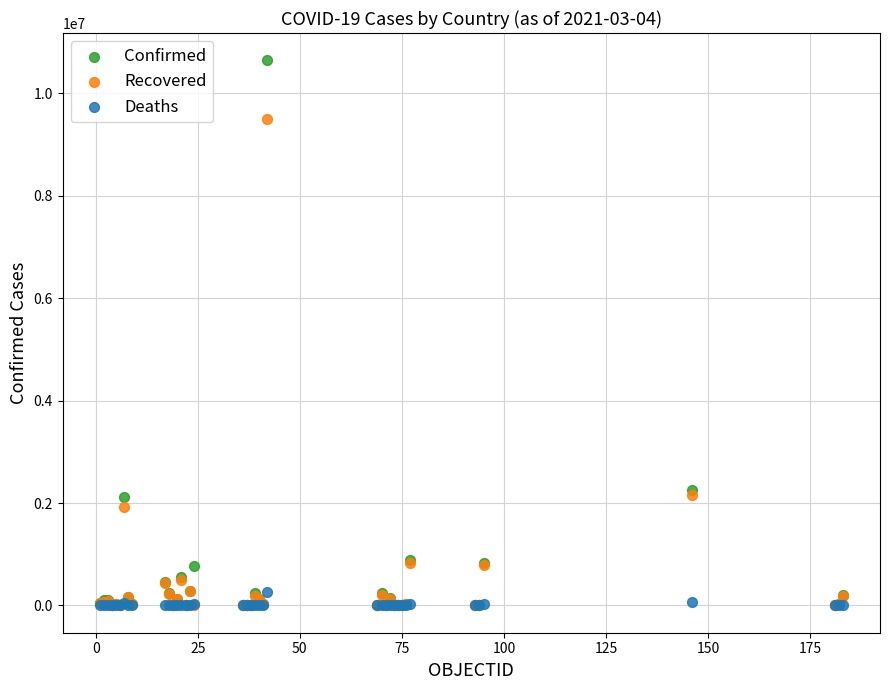

What are all the series names shown in the legend?

Confirmed, Recovered, Deaths